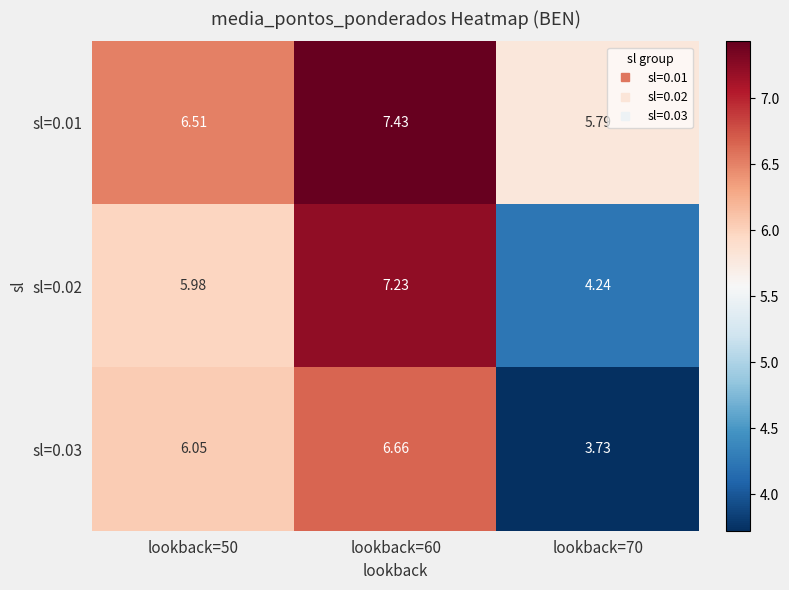

At which category does the chart reach its peak across all series?

lookback=60